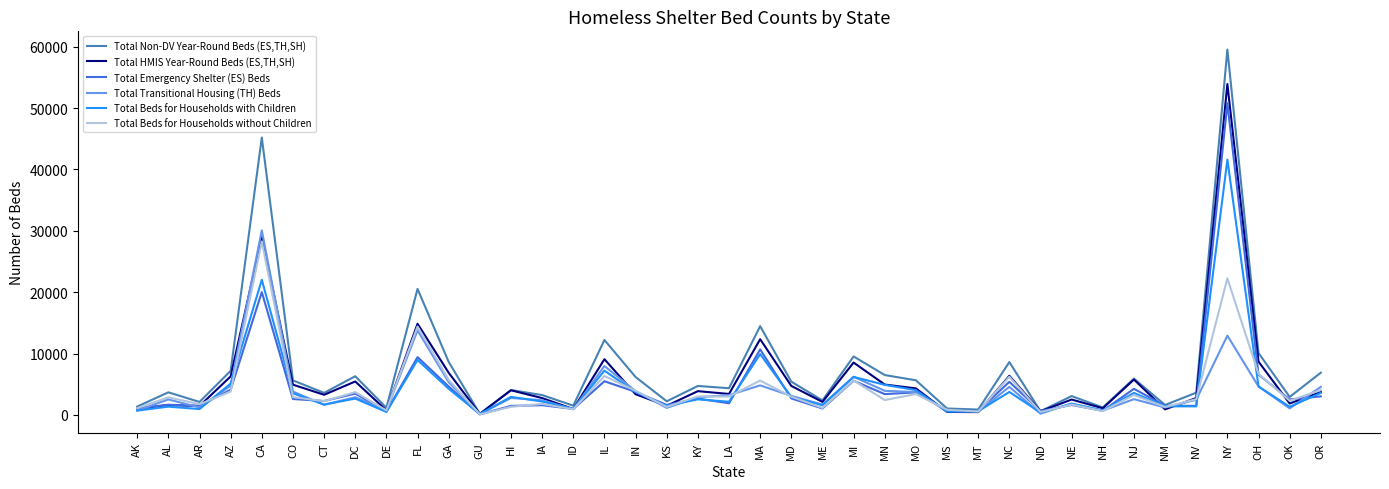

What is the difference between the maximum and second lowest values in the Total Beds for Households without Children series?

27801